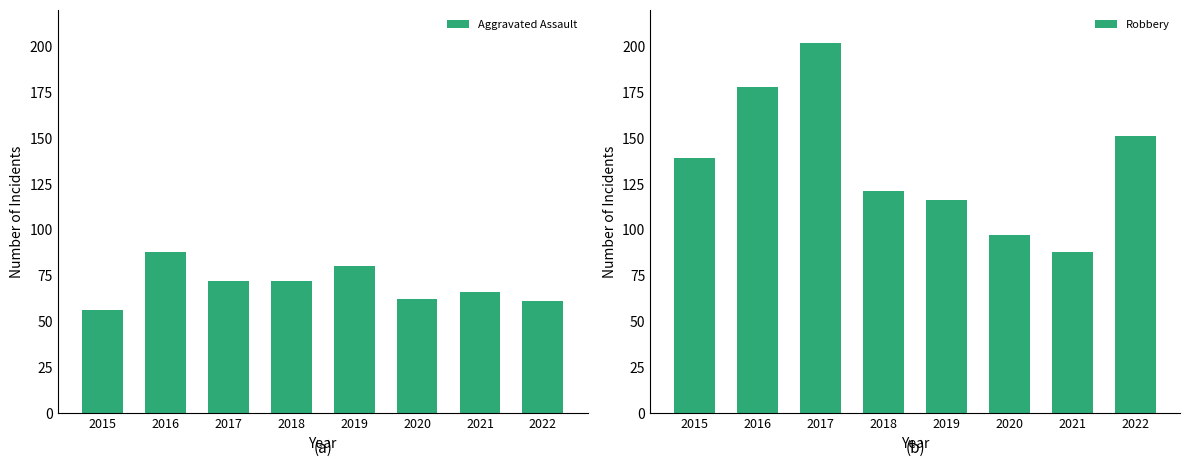

Reading left to right, what are all the values shown in this chart?

Aggravated Assault: 2015=56	2016=88	2017=72	2018=72	2019=80	2020=62	2021=66	2022=61
Robbery: 2015=139	2016=178	2017=202	2018=121	2019=116	2020=97	2021=88	2022=151